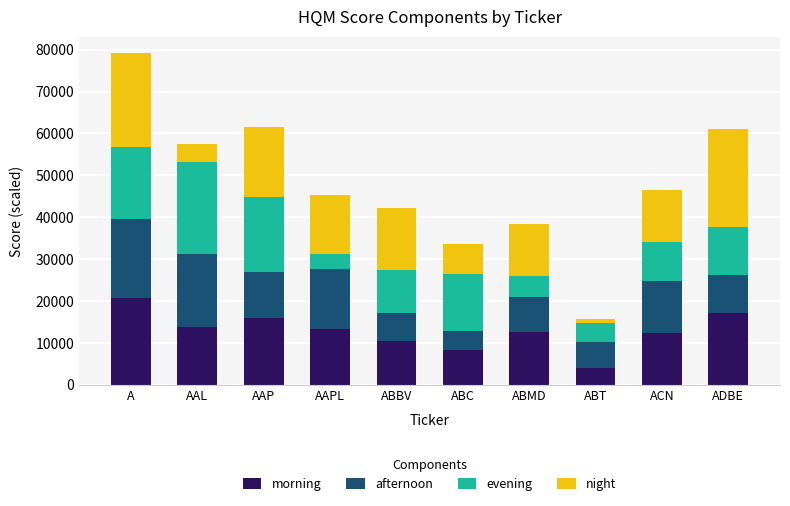

The value of morning at A is 20607.5. True or false?

True